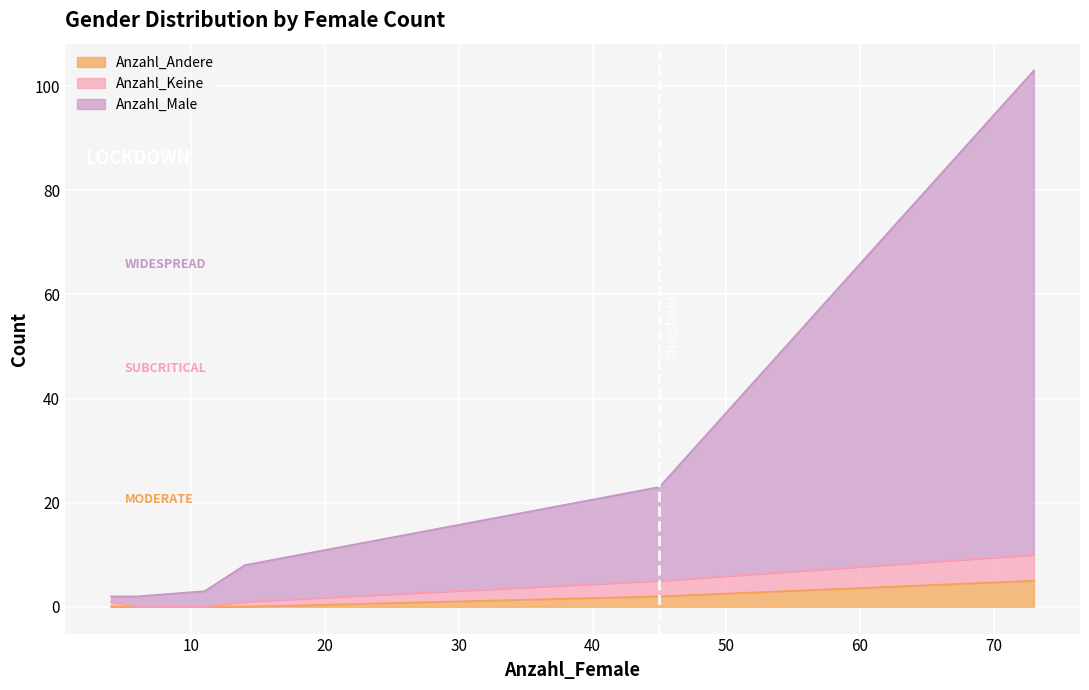

Is the value of Anzahl_Male at 14 greater than the value of Anzahl_Andere at 14?

Yes